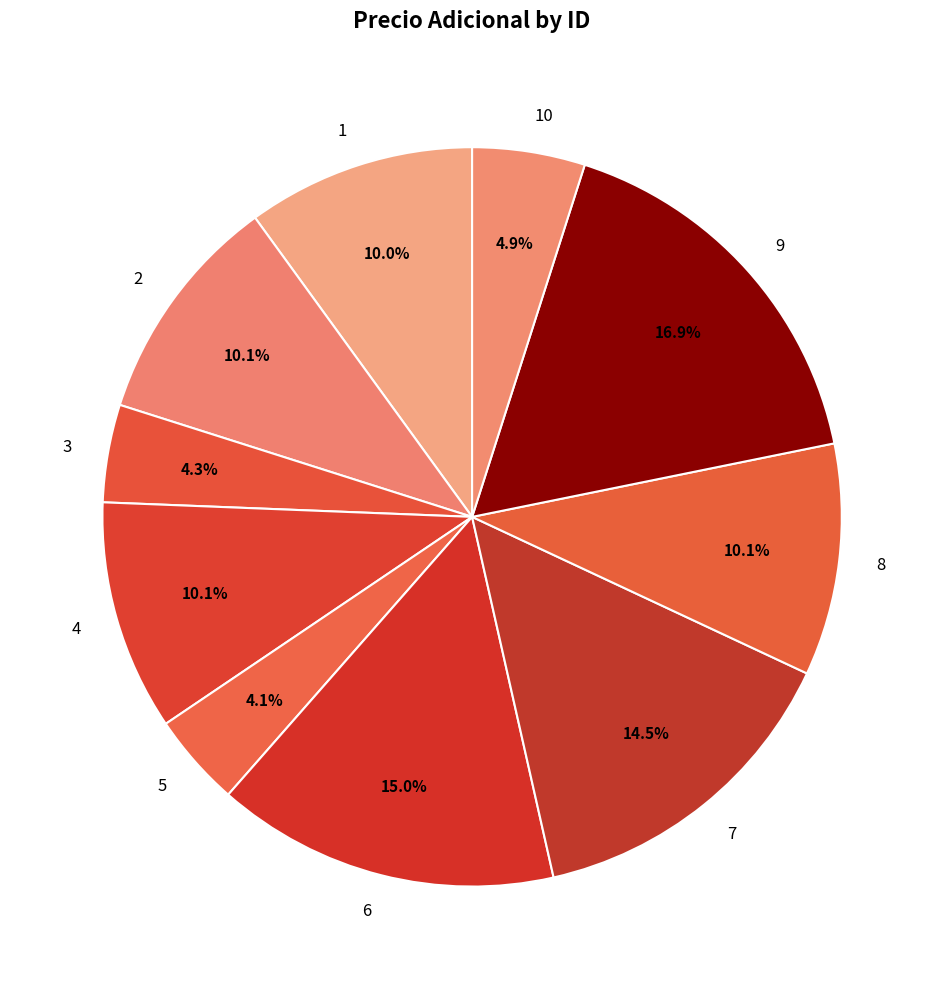

The 7 slice represents 15% of the pie. True or false?

True